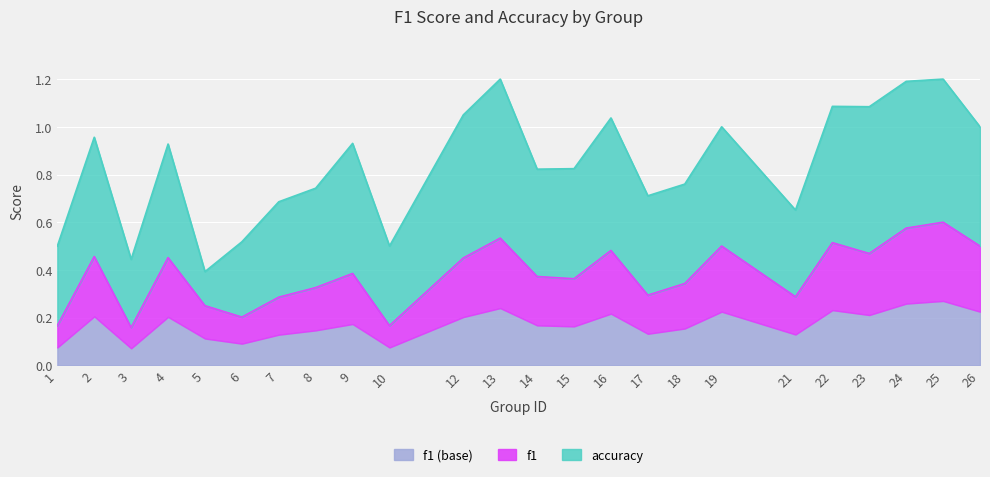

List the labels in order of value, smallest first.

3, 1, 10, 6, 5, 7, 21, 17, 8, 18, 15, 14, 9, 12, 4, 2, 23, 16, 19, 26, 22, 13, 24, 25